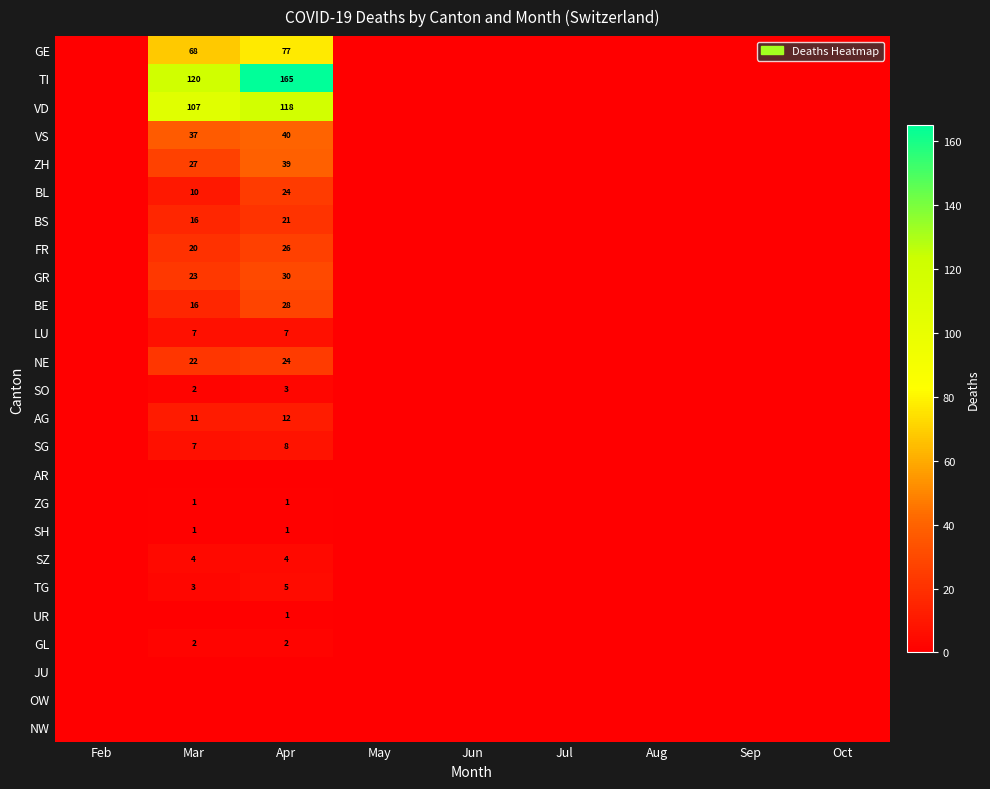

Count the number of categories in the chart.

9